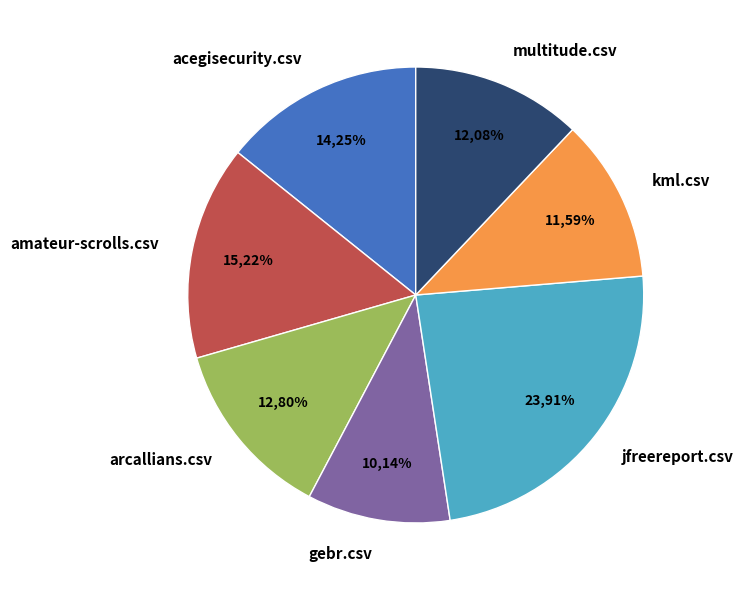

How many slices are in this pie chart?

7